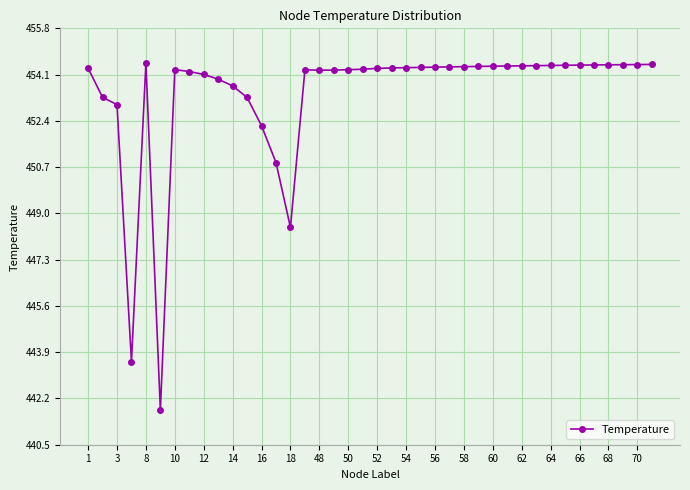

What is the difference between the maximum and minimum values?

12.8